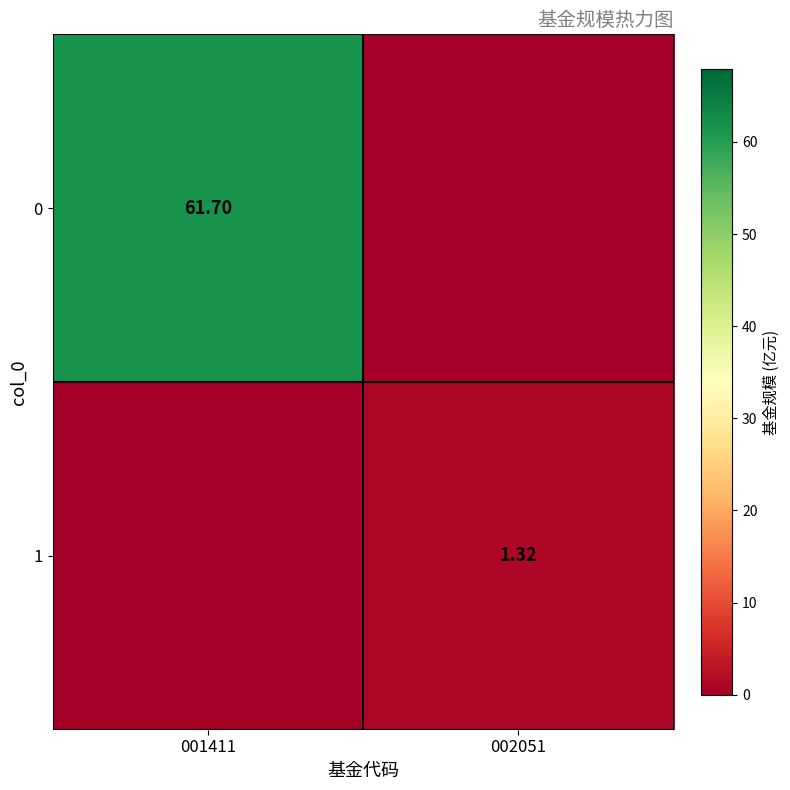

What is the sum of all 1 values?

1.3